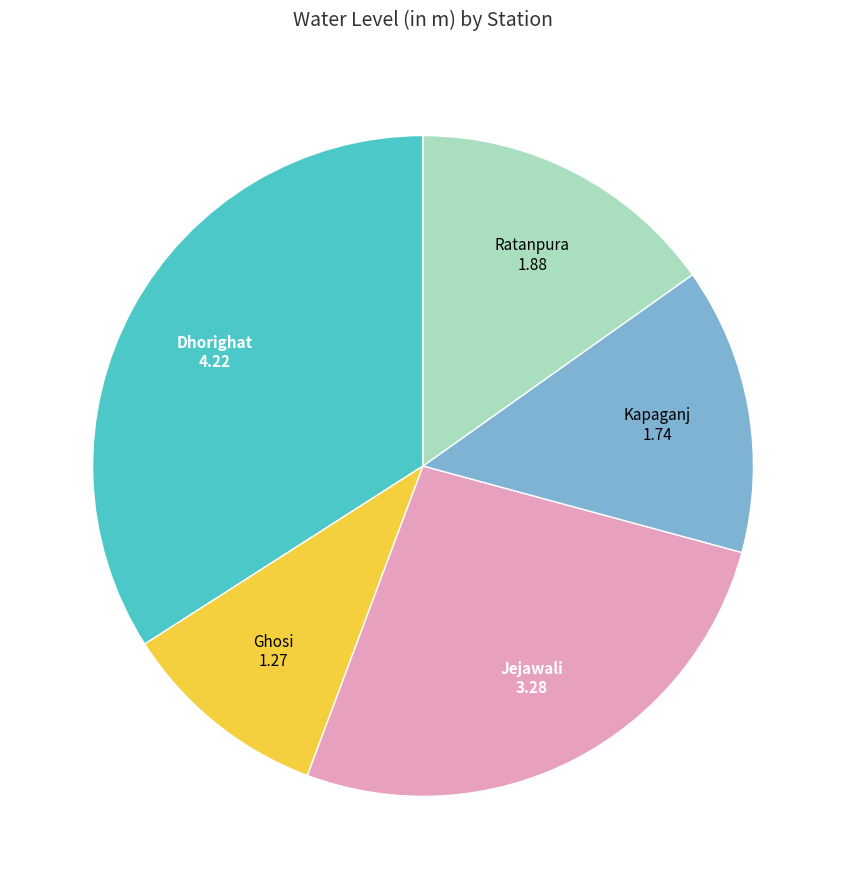

Does any single category account for the majority?

No